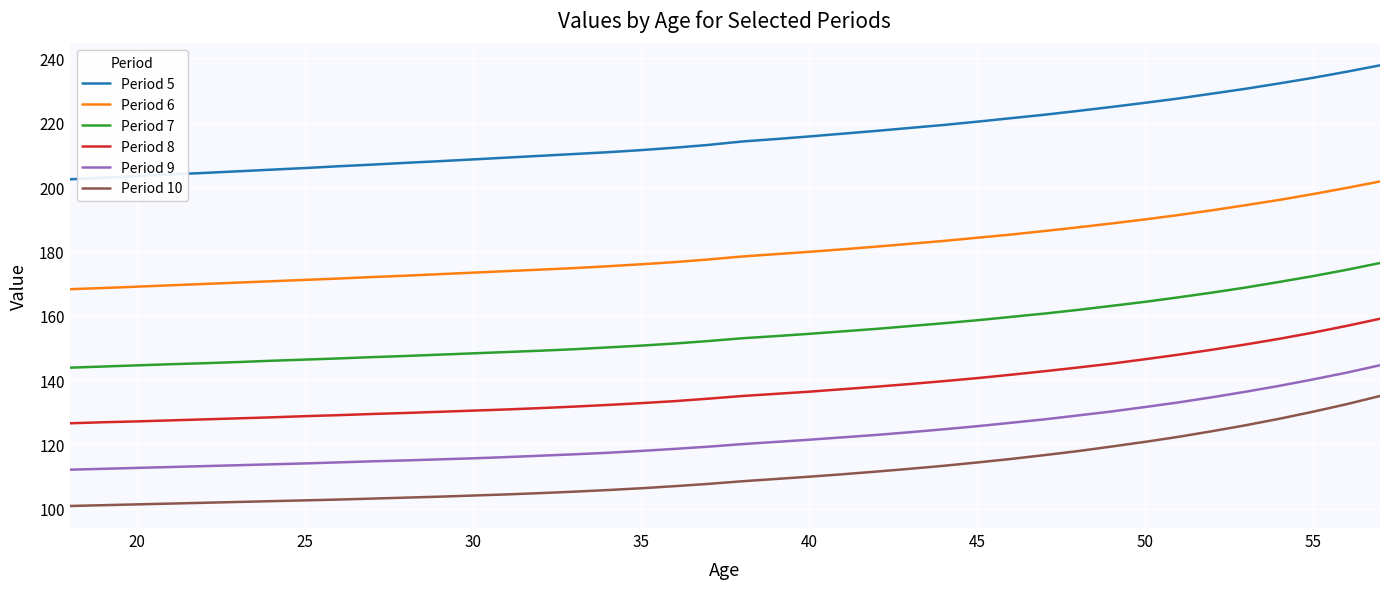

True or false: Period 10 and Period 5 cross at least once.

False